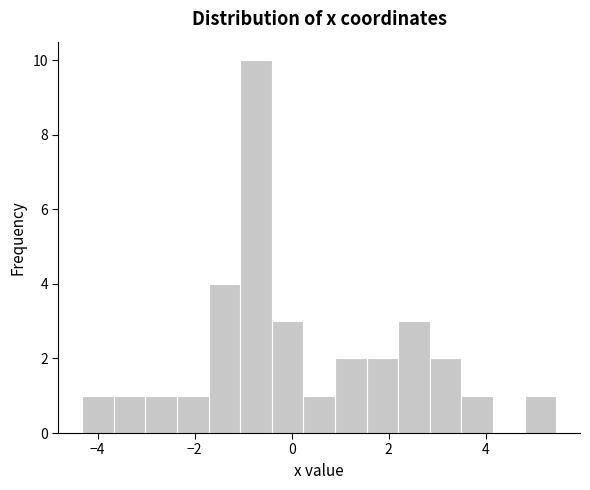

Around what value on the x-axis is the tallest bar? Give the approximate position of its centre, as read against the axis.

-0.8